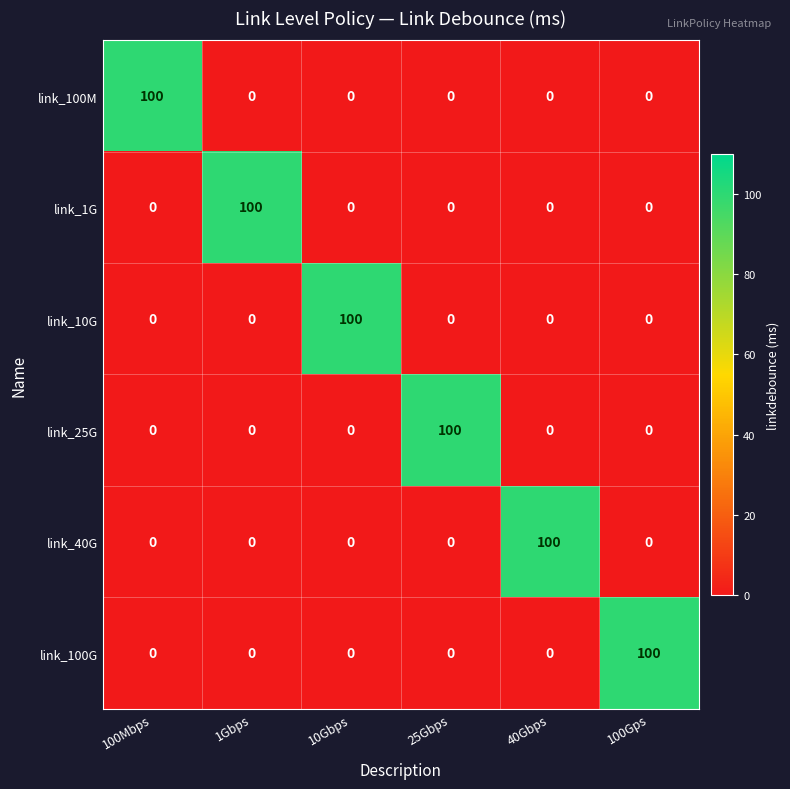

What is the spread (max minus min) of values at 40Gbps?

100